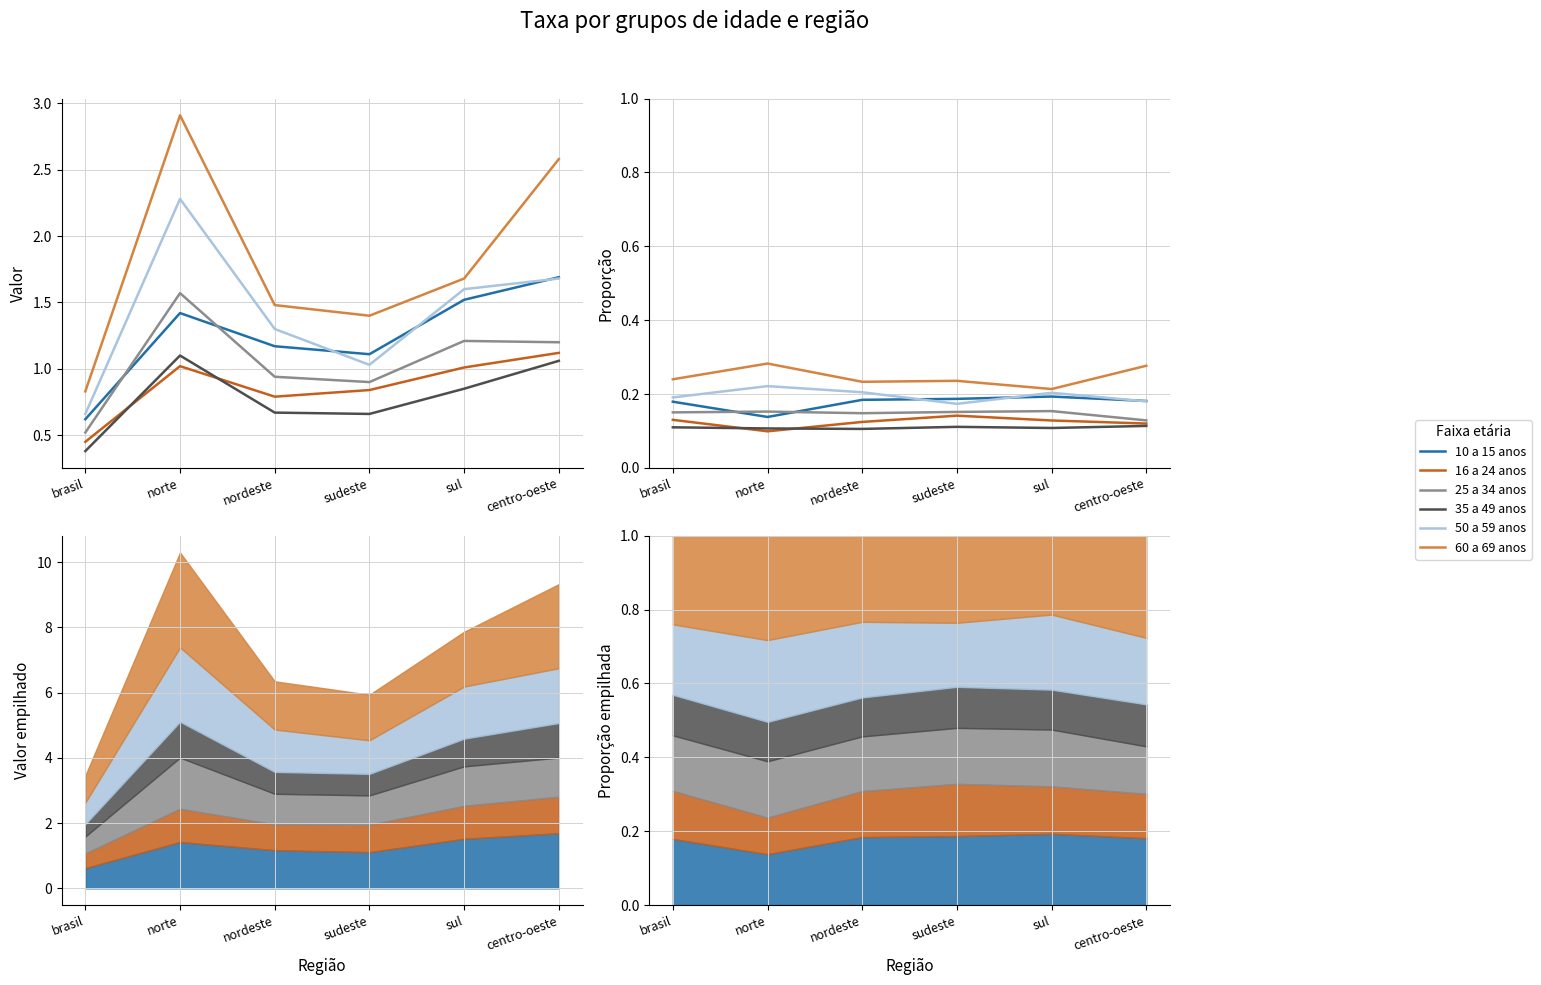

What value does the 25 a 34 anos series have at nordeste?

0.1